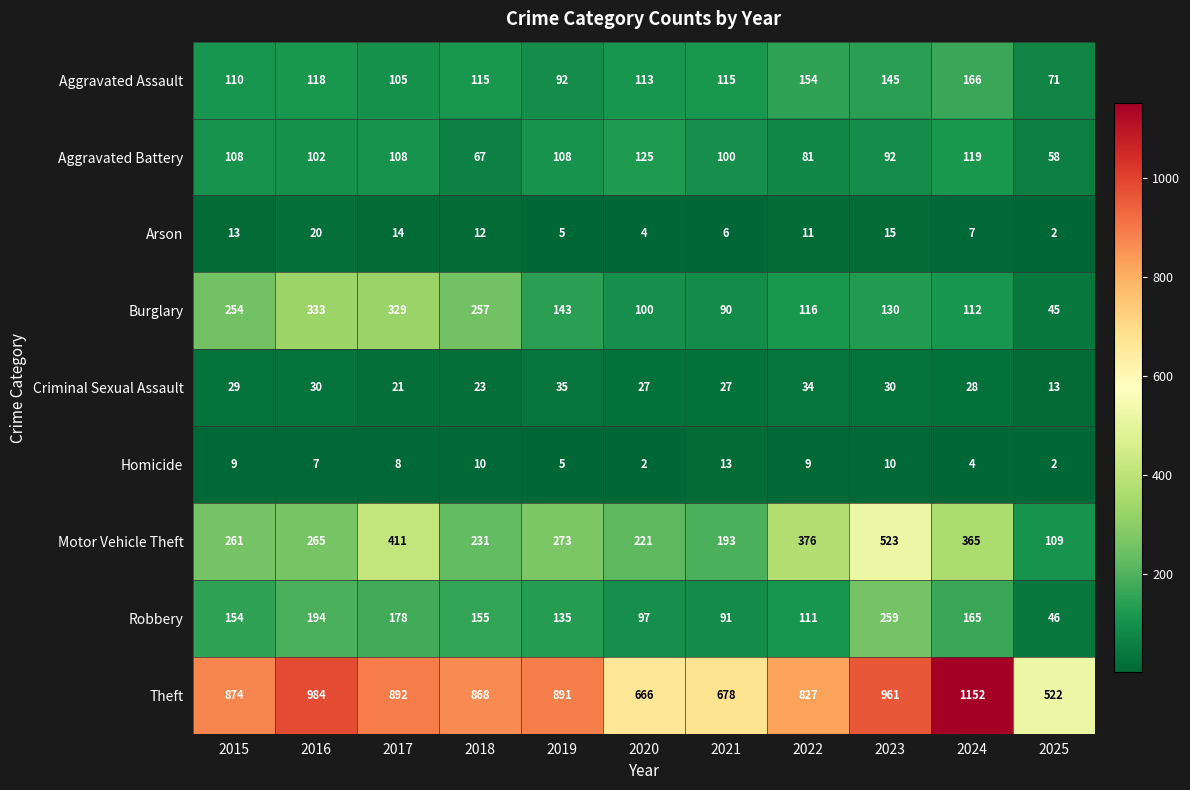

At which label does Burglary reach its peak?

2016